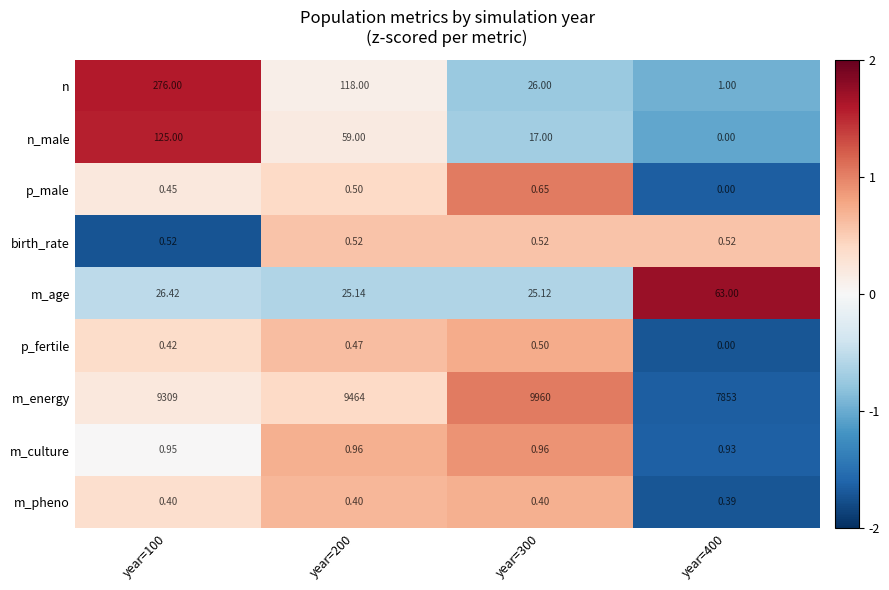

Rank the series by their maximum value, from highest to lowest.

m_energy, n, n_male, m_age, m_culture, p_male, birth_rate, p_fertile, m_pheno